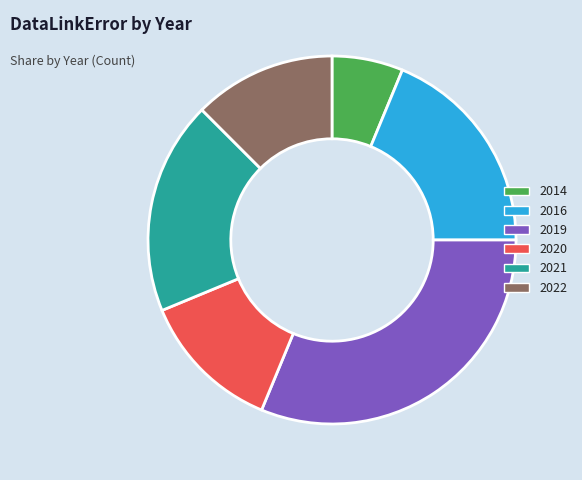

Is there a majority slice in this chart?

No